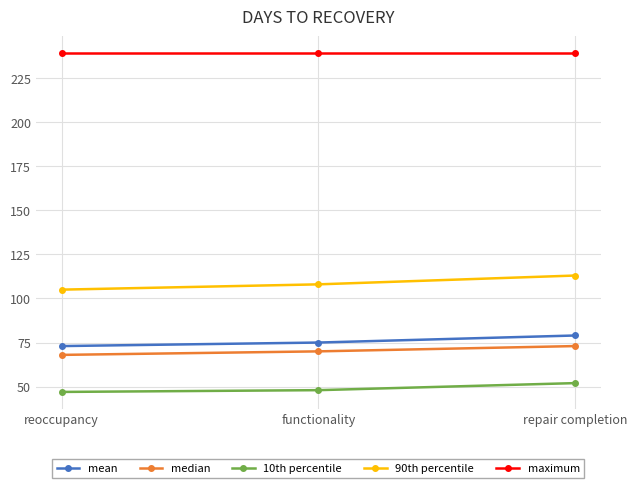

What are all the series names shown in the legend?

mean, median, 10th percentile, 90th percentile, maximum